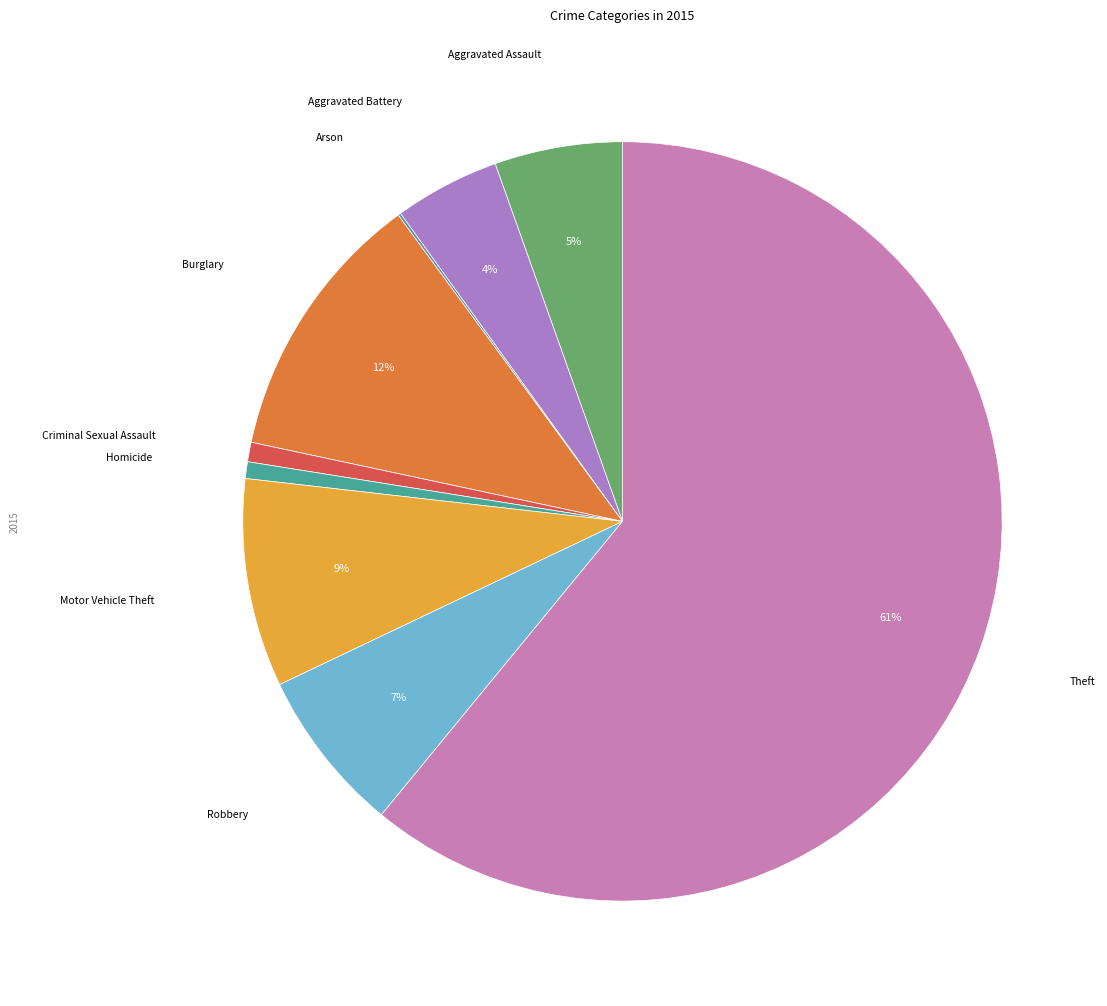

How many segments does this pie chart have?

9